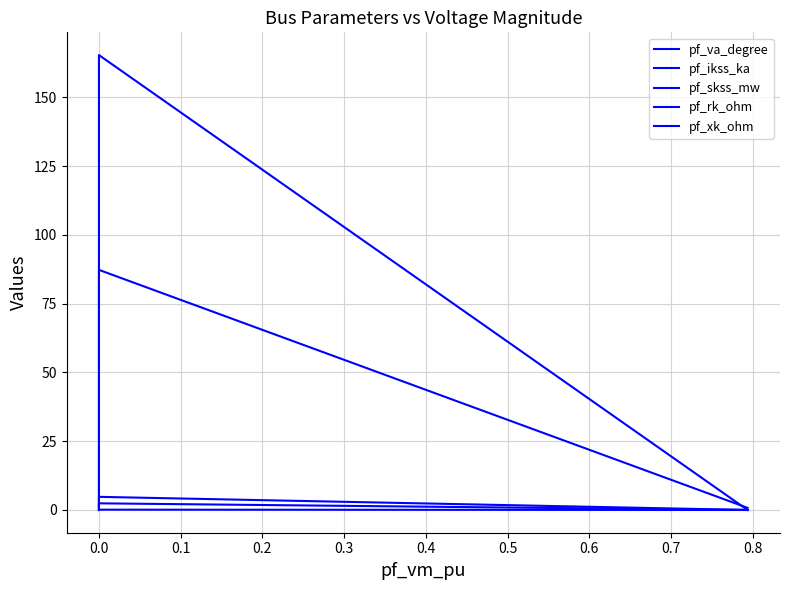

The pf_va_degree series shows 0.0 at 0.0. True or false?

True